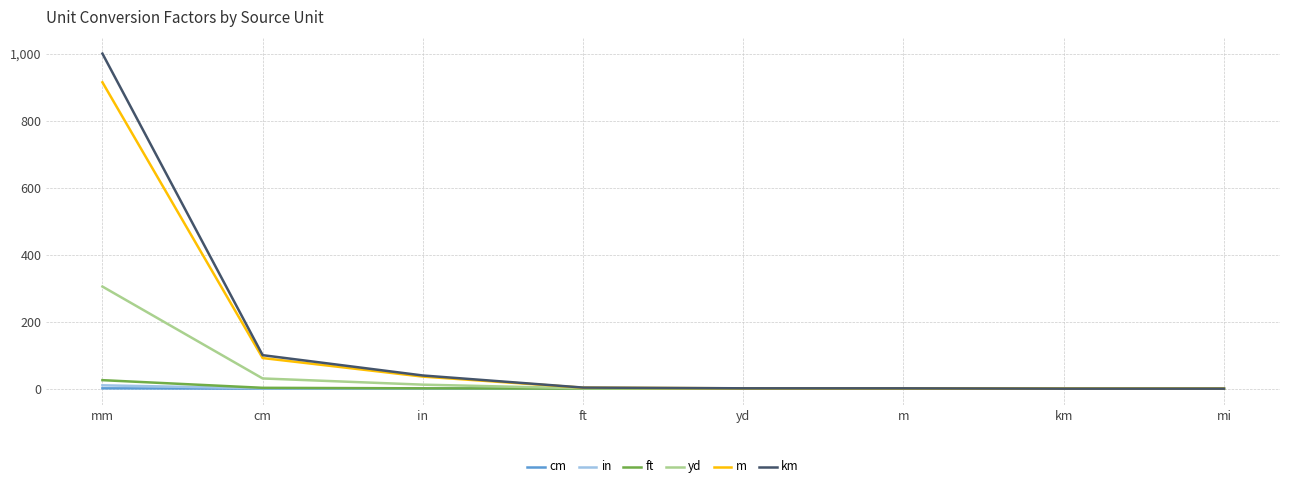

Which category has the highest value across all series?

mm